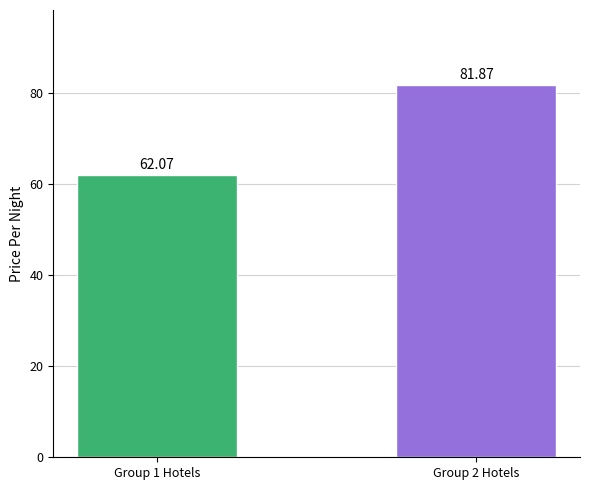

How many data points does each series have?

2